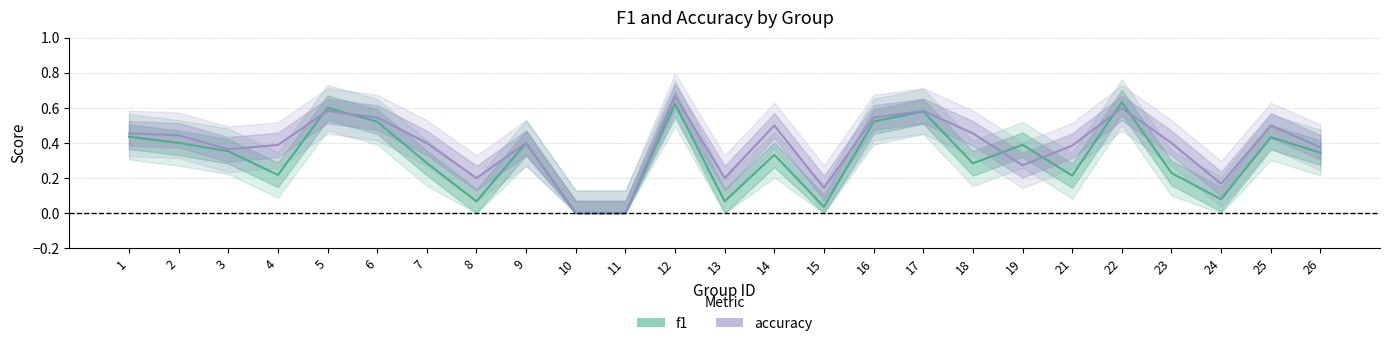

What is the average value of the f1 series?

0.3